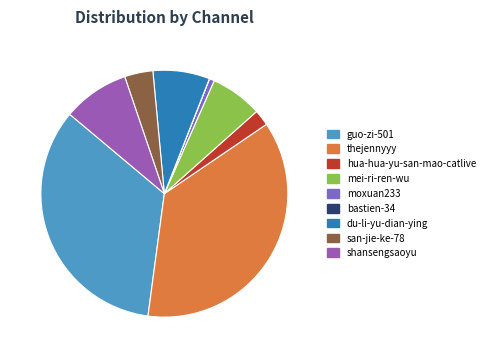

How many slices are in this pie chart?

9